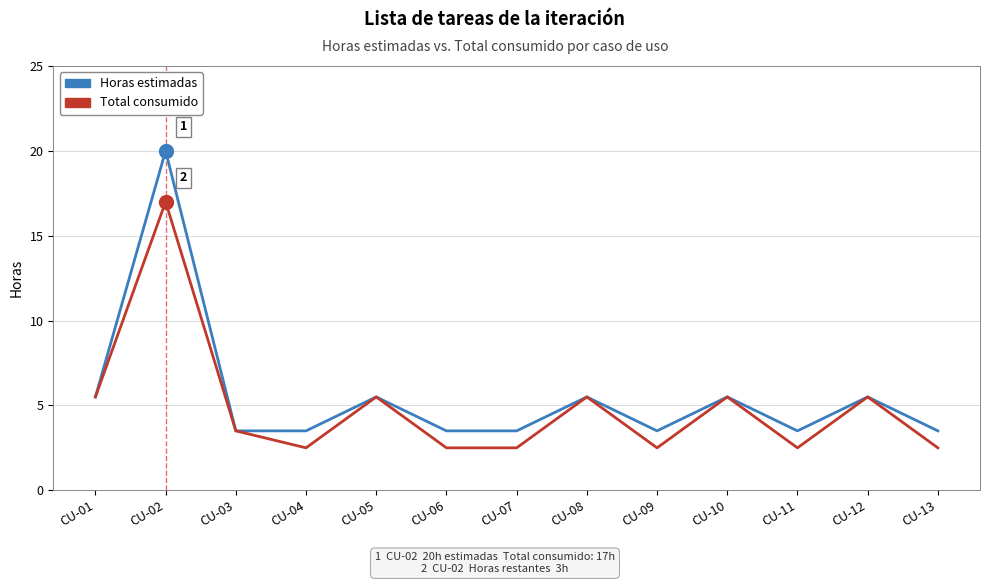

What are all the series names shown in the legend?

Horas estimadas, Total consumido